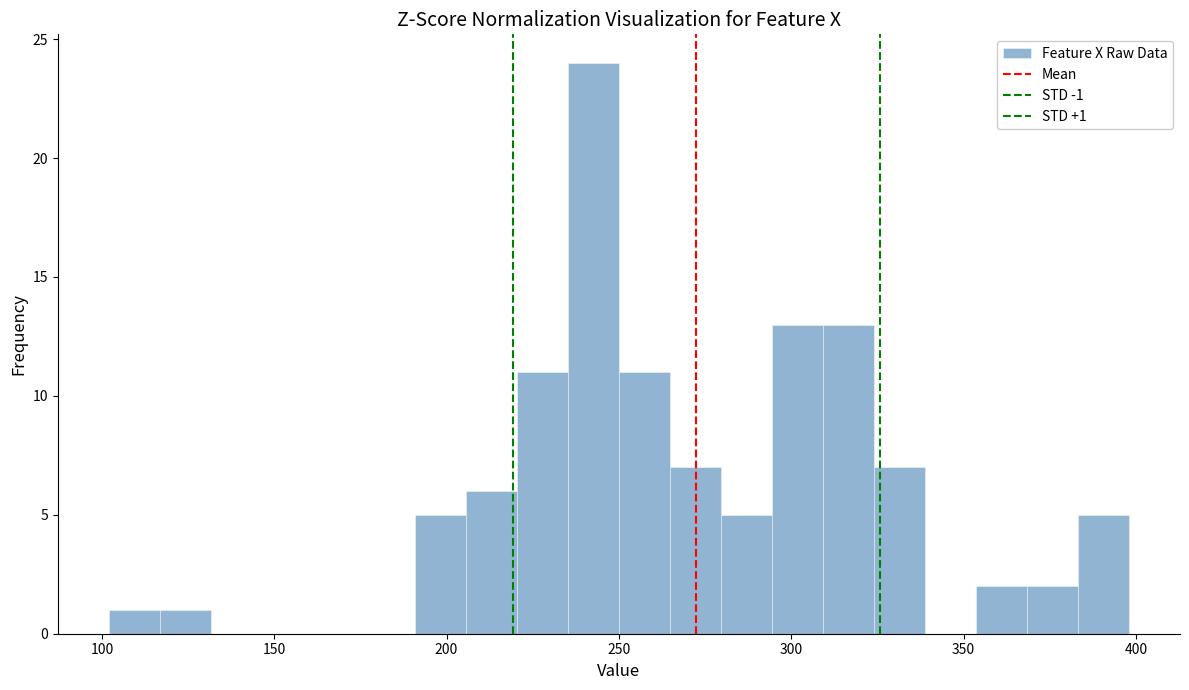

Around what value on the x-axis is the tallest bar? Give the approximate position of its centre, as read against the axis.

245